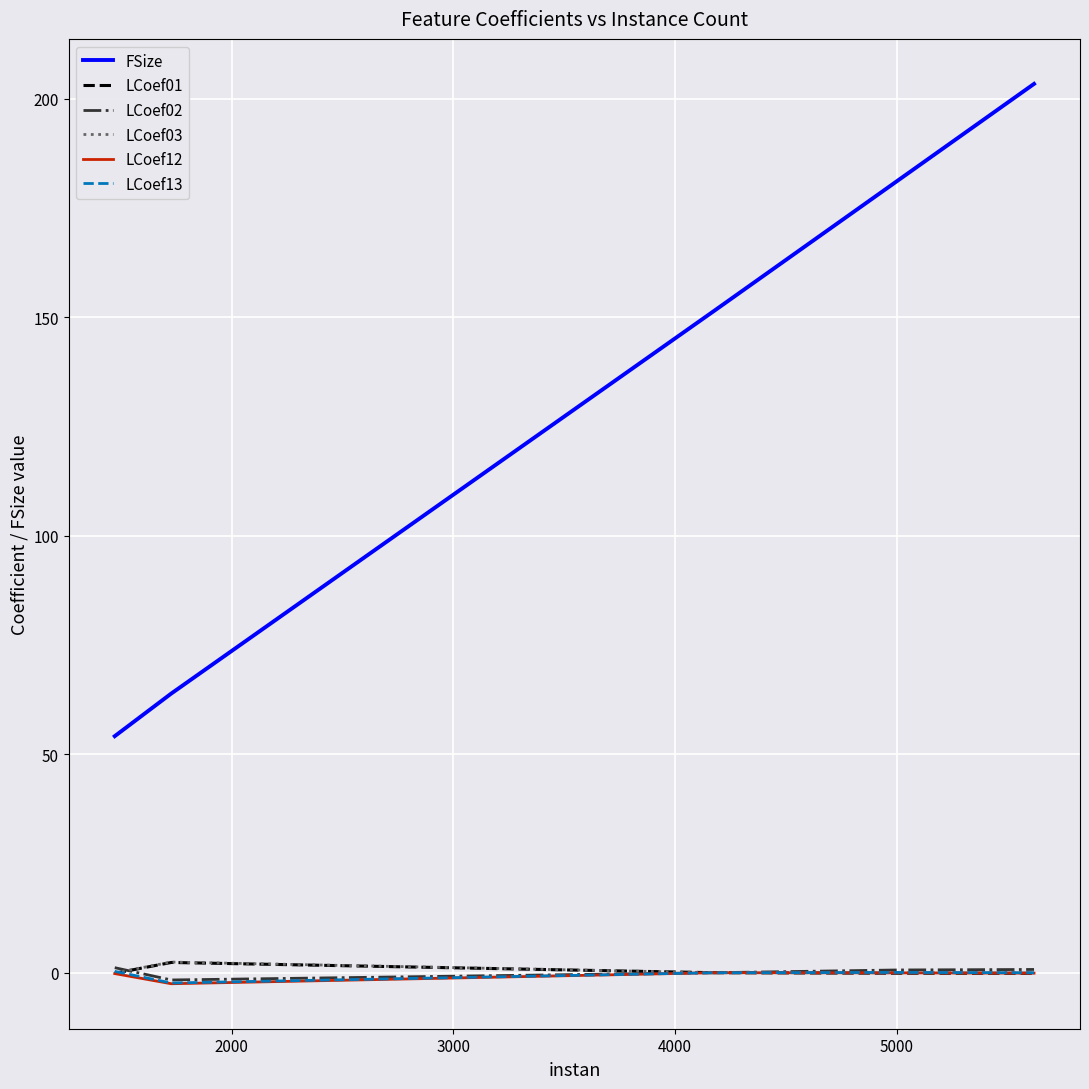

Which series has the largest total across all categories?

FSize